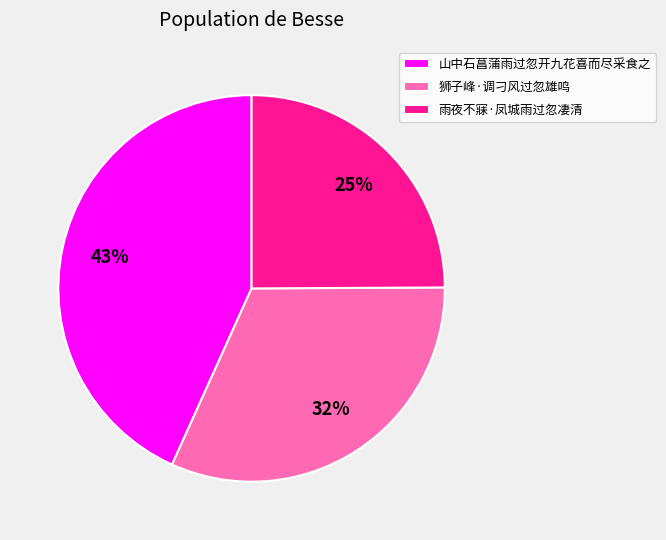

Count the number of slices in the pie.

3